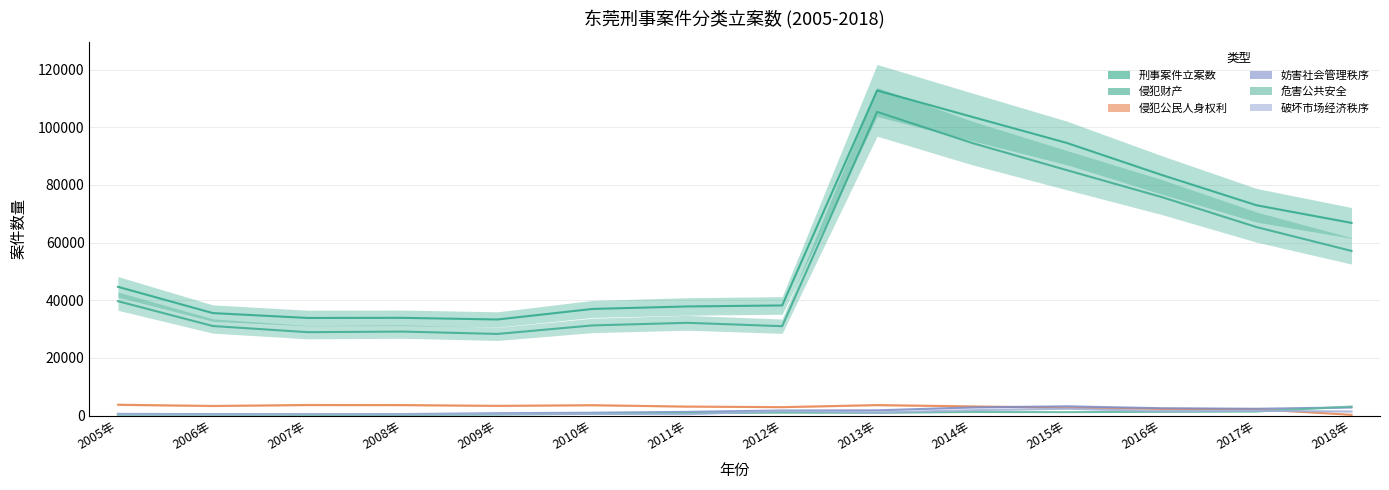

True or false: 侵犯公民人身权利 has a value of 3748 at 2005年.

True